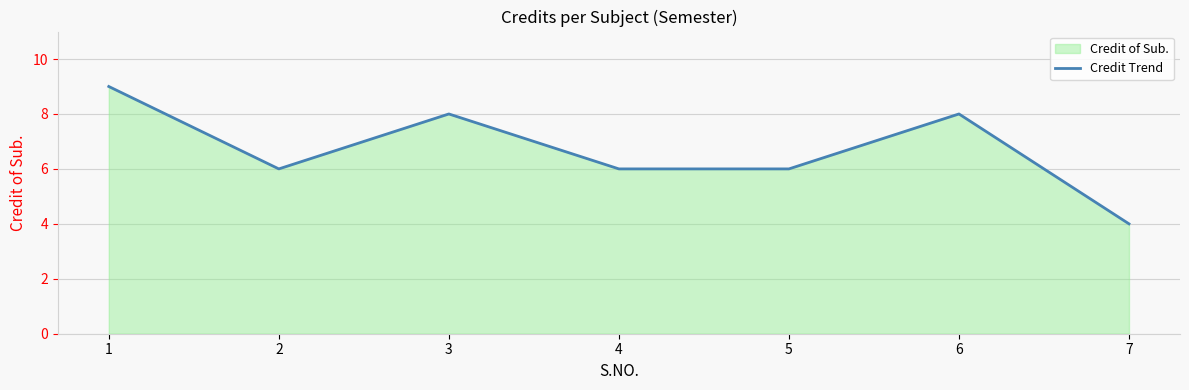

Does the chart have visible grid lines?

Yes